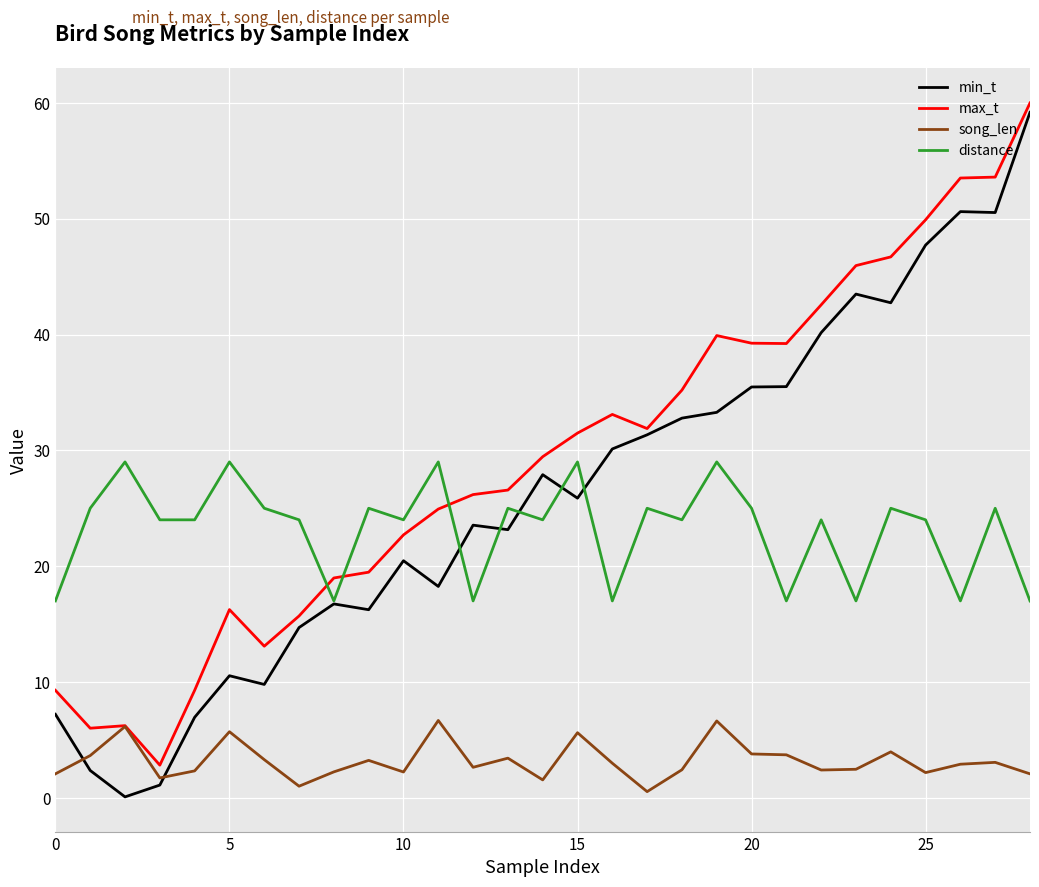

How many distinct data groups are displayed?

4